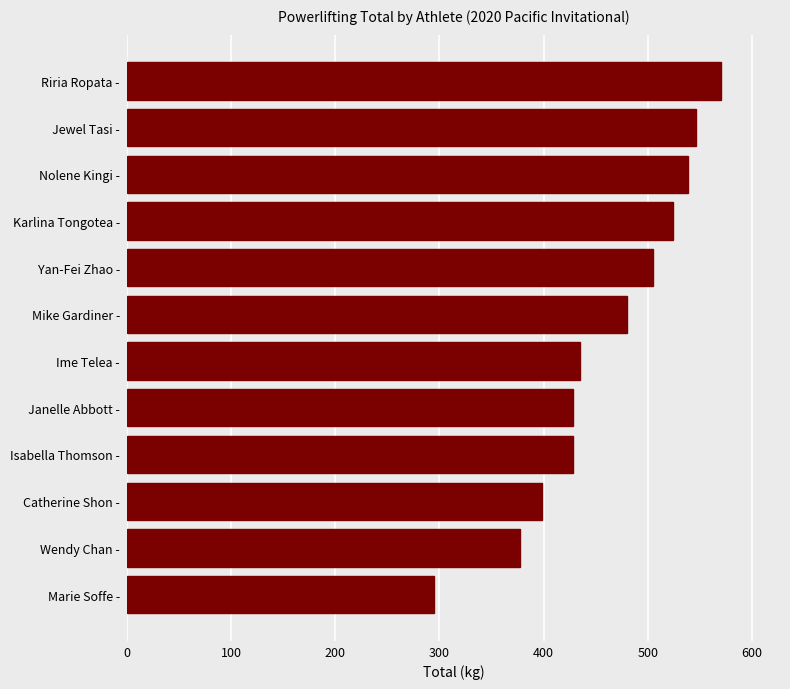

Reading top to bottom, what are all the values shown in this chart?

Riria Ropata -=570	Jewel Tasi -=546	Nolene Kingi -=539	Karlina Tongotea -=524	Yan-Fei Zhao -=505	Mike Gardiner -=480	Ime Telea -=435	Janelle Abbott -=428	Isabella Thomson -=428	Catherine Shon -=399	Wendy Chan -=377	Marie Soffe -=295